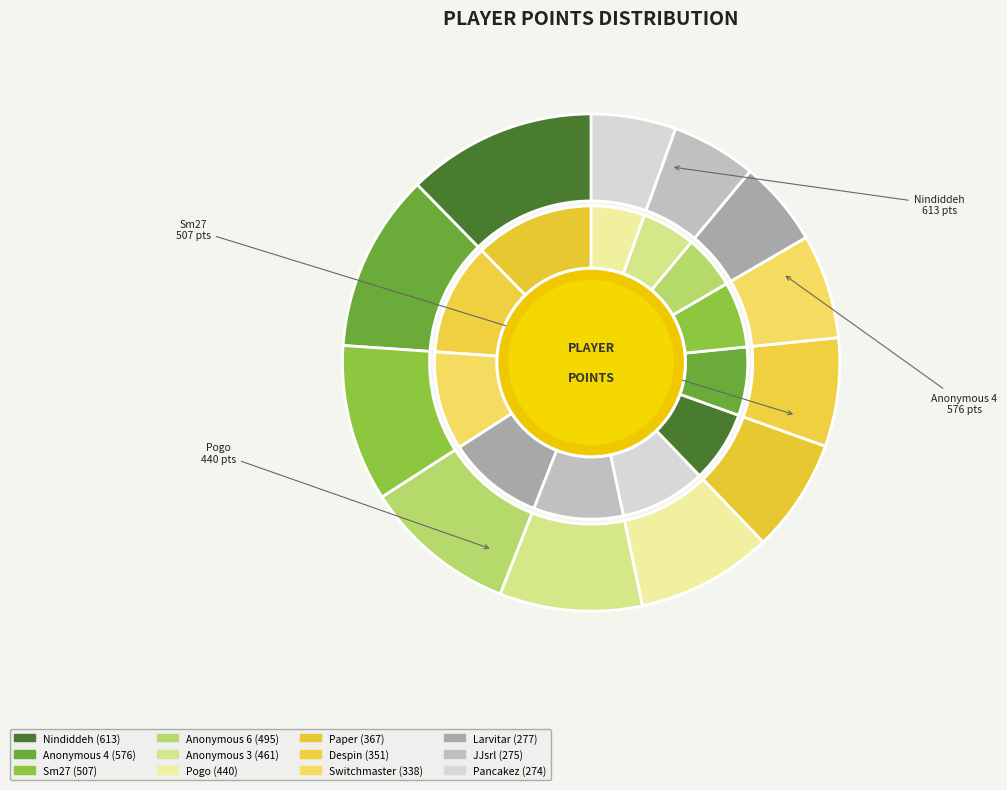

How many slices are in this pie chart?

12